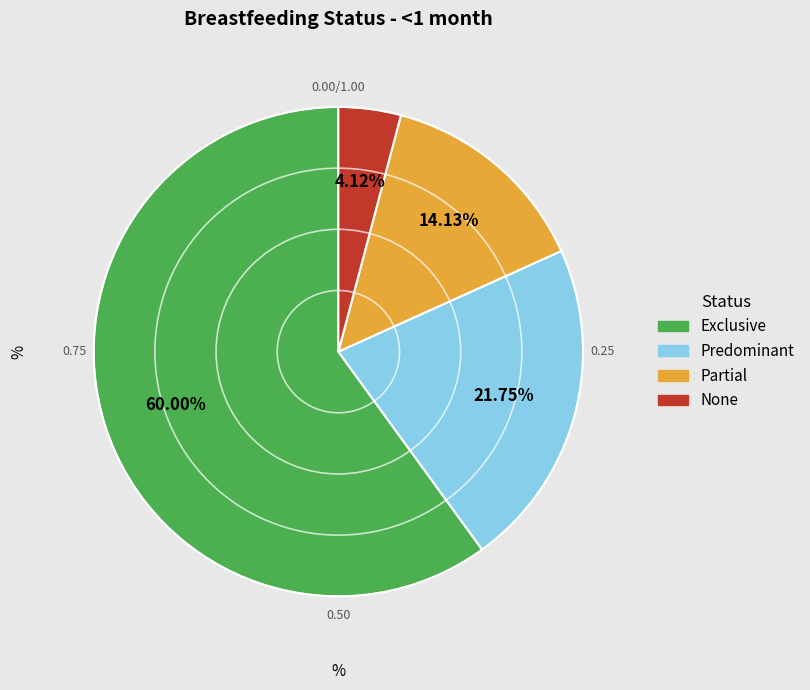

What percentage do None and Predominant together represent?

25.9%